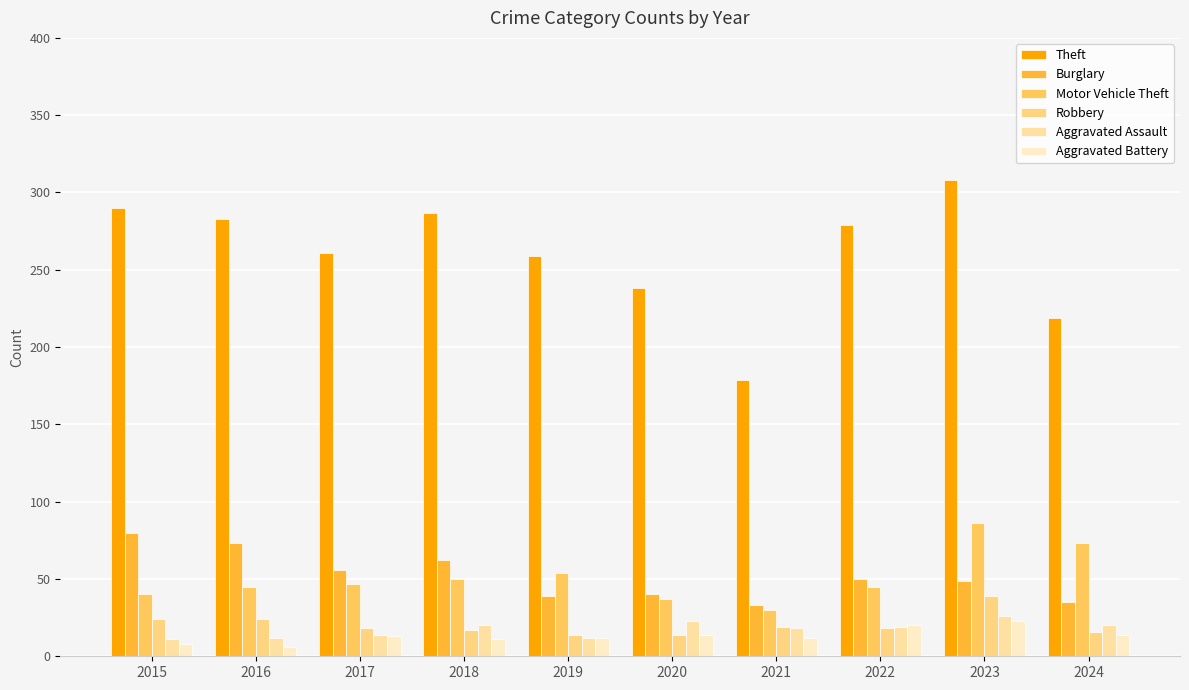

At which label does Motor Vehicle Theft reach its peak?

2023